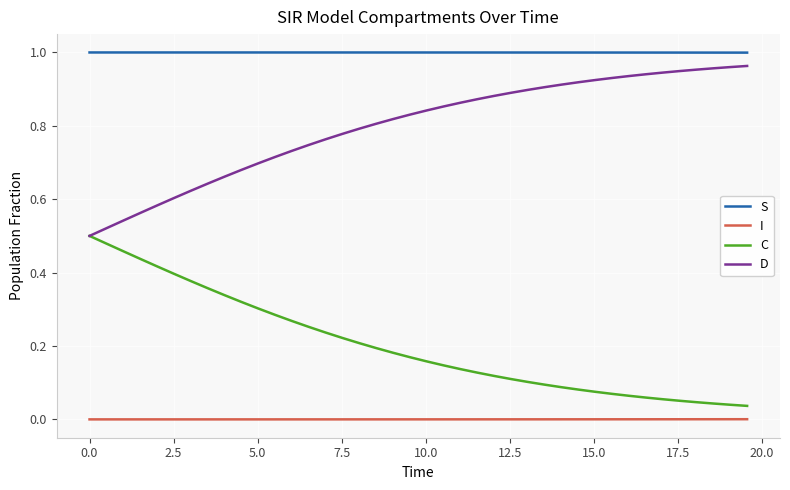

True or false: S and C cross at least once.

False